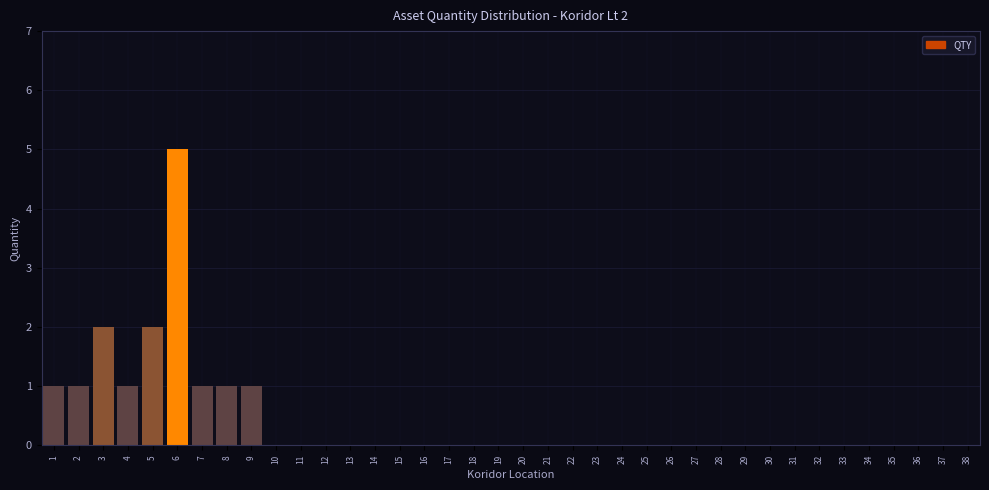

What is the sum of the values at 6 and 33?

5